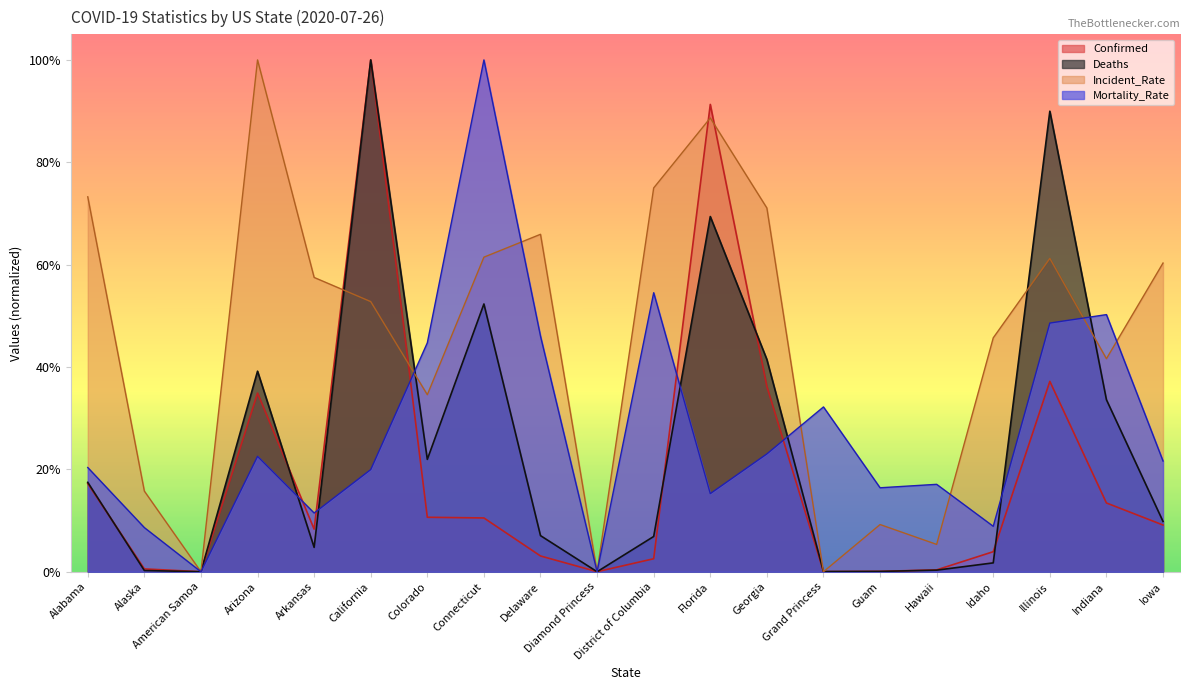

True or false: Confirmed has a value of 0.0 at Hawaii.

False